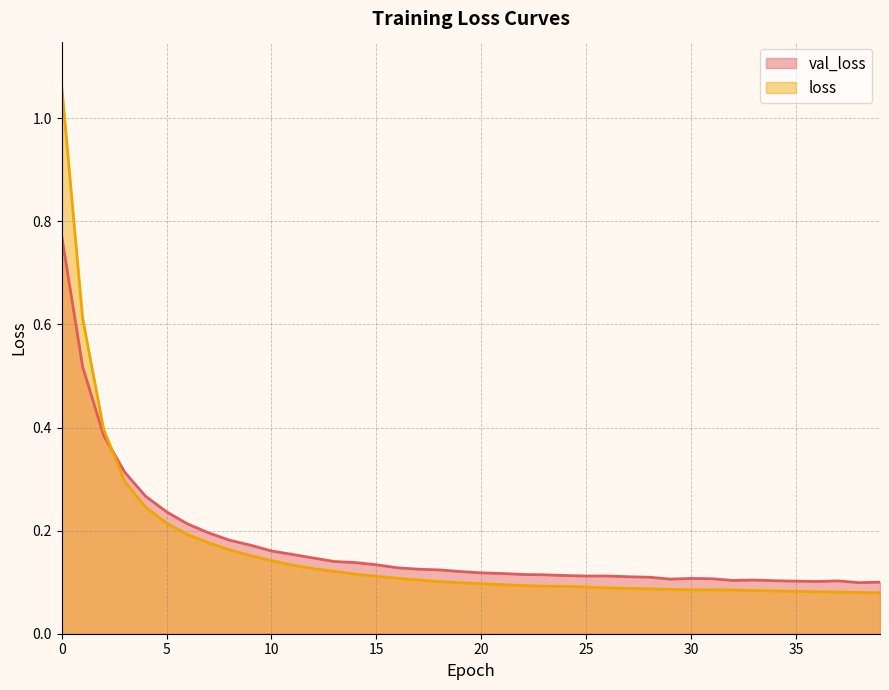

At how many categories does at least one series exceed 0?

40